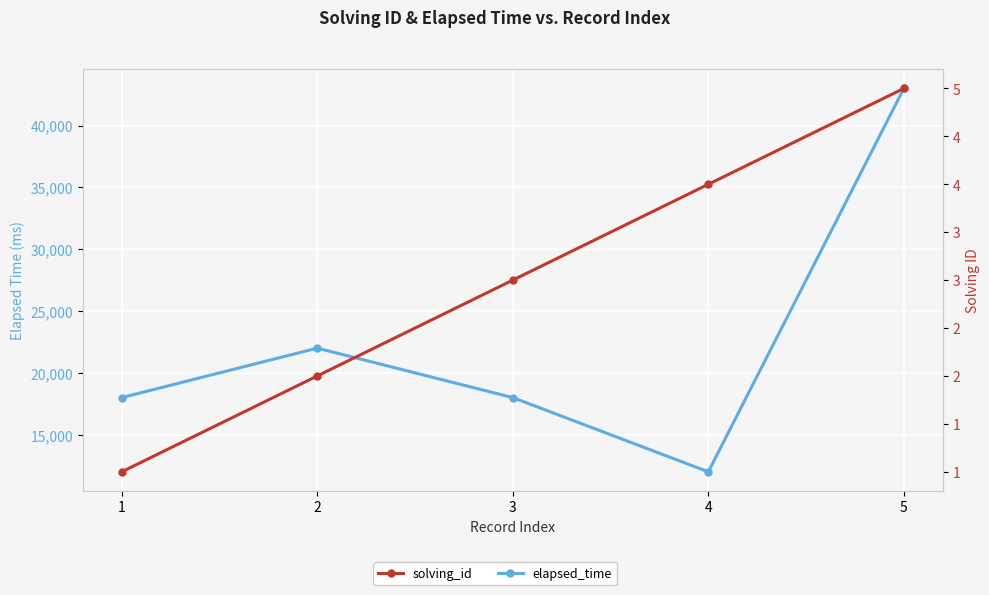

What is the value of the elapsed_time point at the 5th from the left?

43000